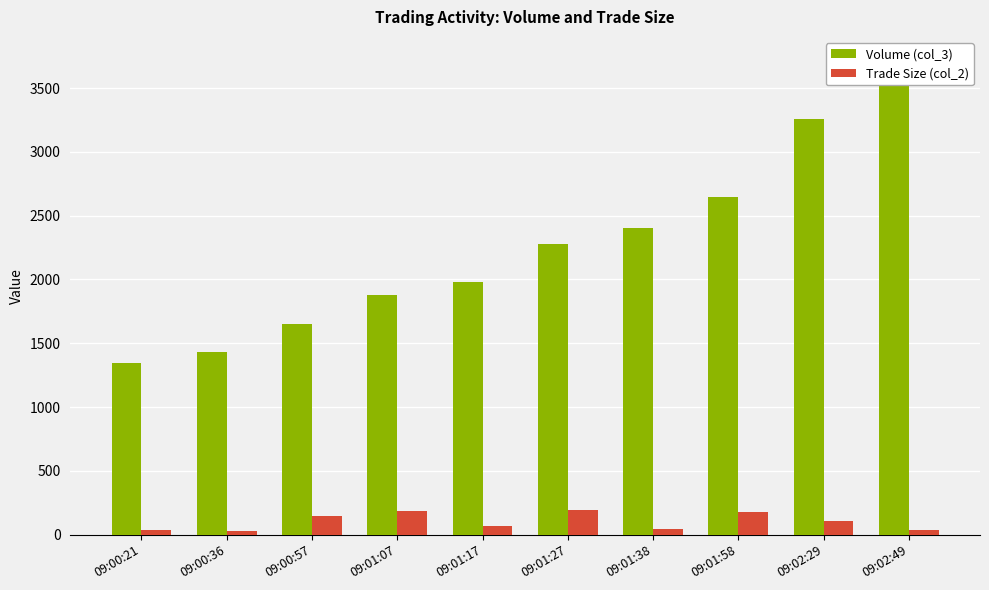

The Trade Size (col_2) series shows 61 at 09:00:21. True or false?

False